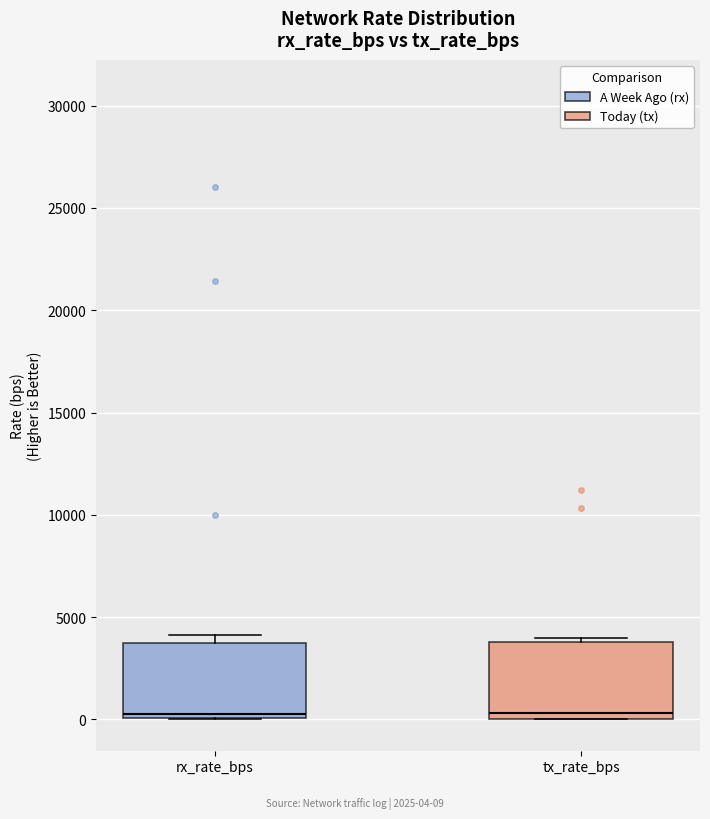

Reading left to right, read every box against the y-axis: the position of its median line, the range the box covers, and the ends of its whiskers. The values are not printed on the chart, so give them approximately, as read against the axis.

rx_rate_bps: median 500, box 0 to 4000, whiskers 0 to 4000 (just above the box's upper edge)
tx_rate_bps: median 500, box 0 to 4000, whiskers 0 to 4000 (just above the box's upper edge)